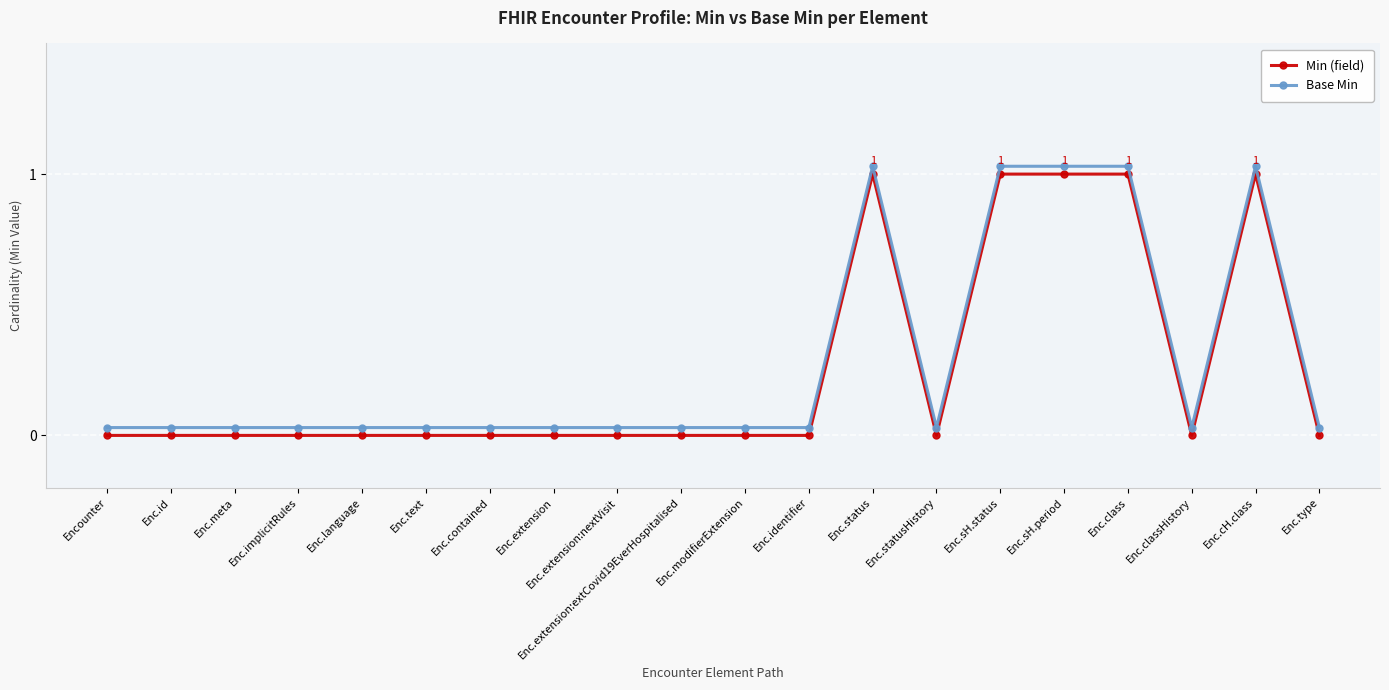

In Base Min, how many points are higher than both neighbors (excluding endpoints)?

2